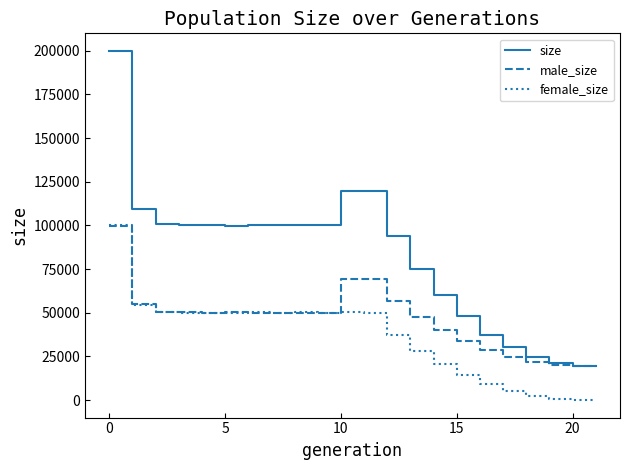

Rank the series by their average value, from highest to lowest.

size, male_size, female_size